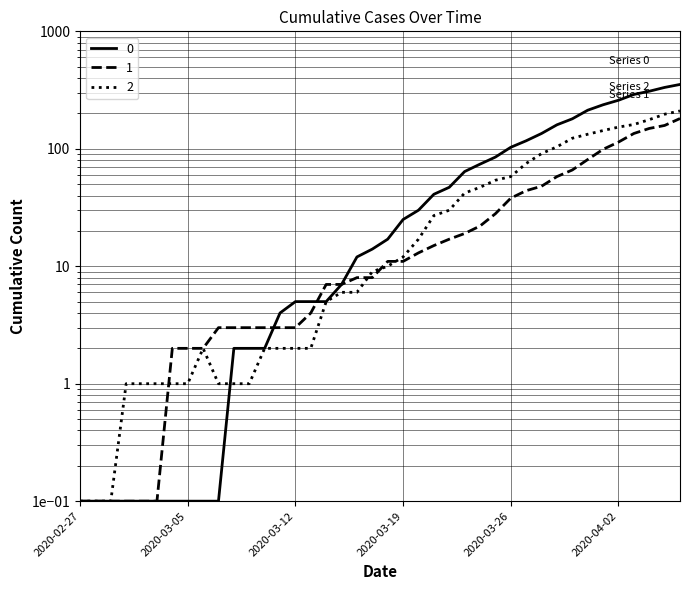

True or false: 1 has more than 0 points higher than both neighbors.

False